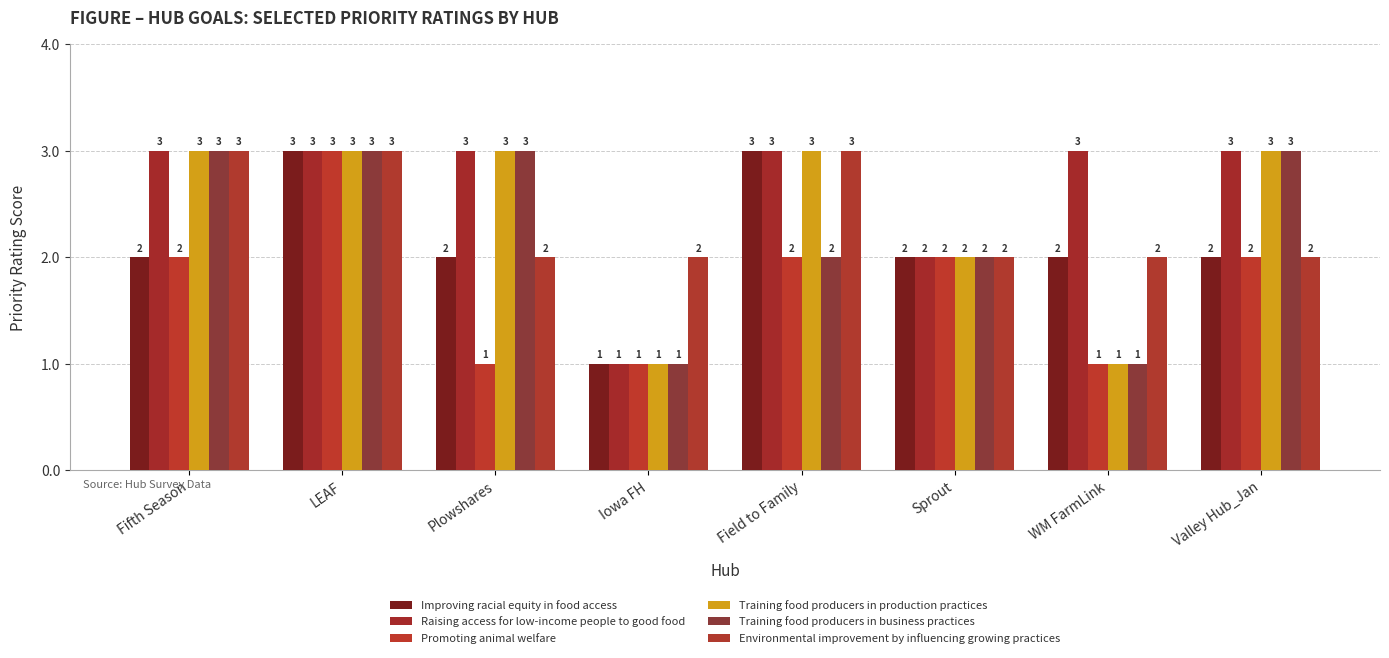

Between Valley Hub_Jan and Plowshares, which is larger?

Valley Hub_Jan